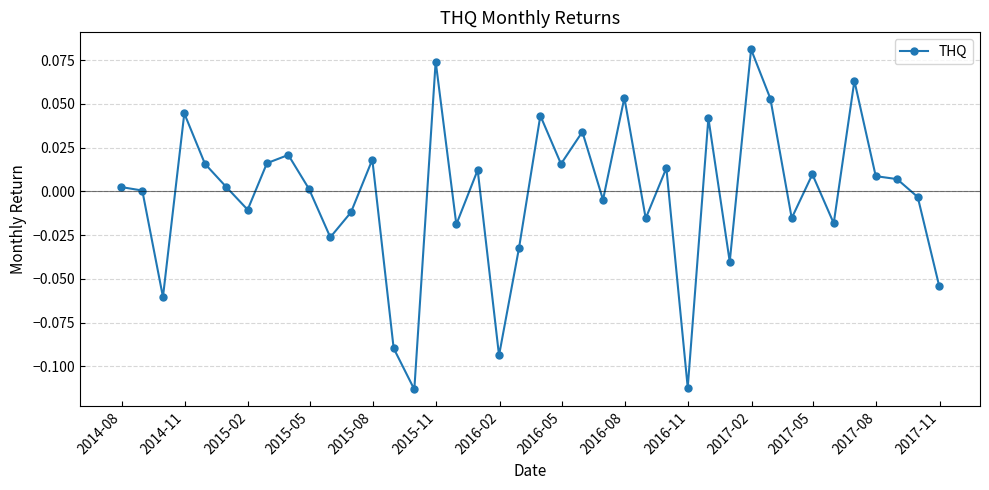

What is the difference between the maximum and minimum values?

0.2